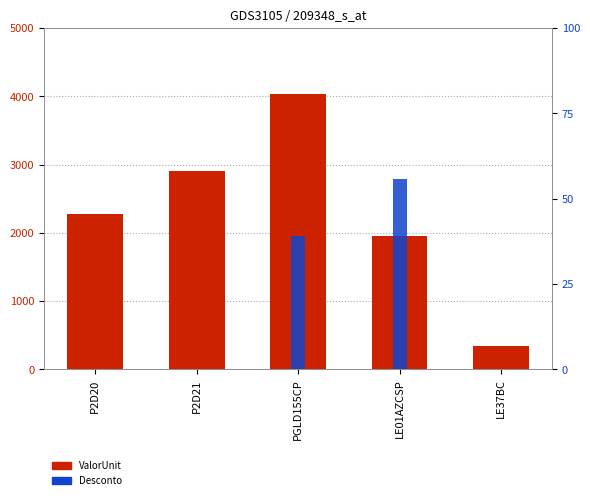

Is the value of ValorUnit at LE01AZCSP greater than the value of Desconto at P2D20?

Yes